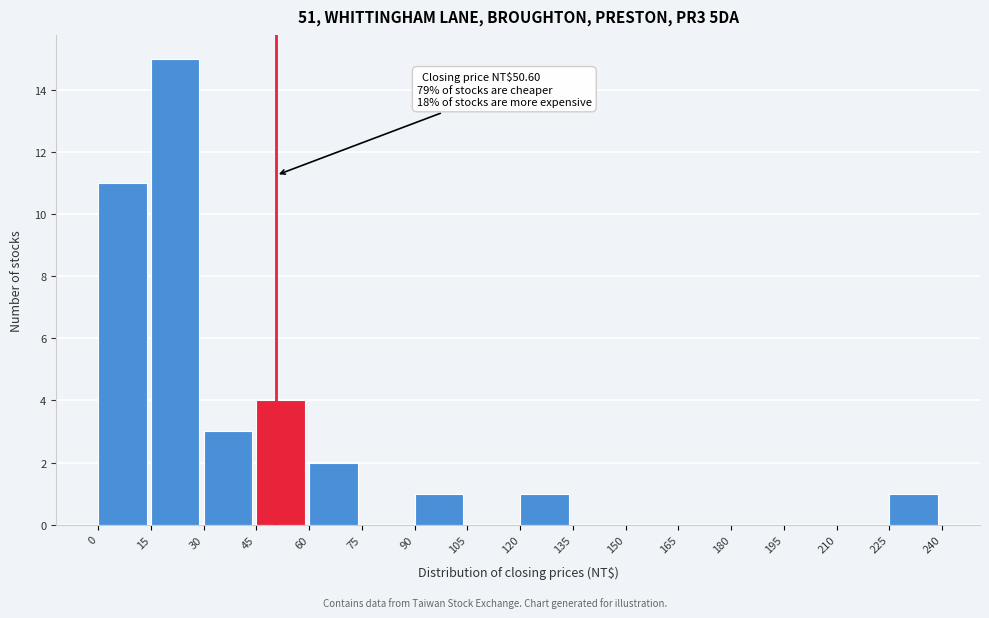

Over which range of the x-axis is the bar tallest?

15 to 30